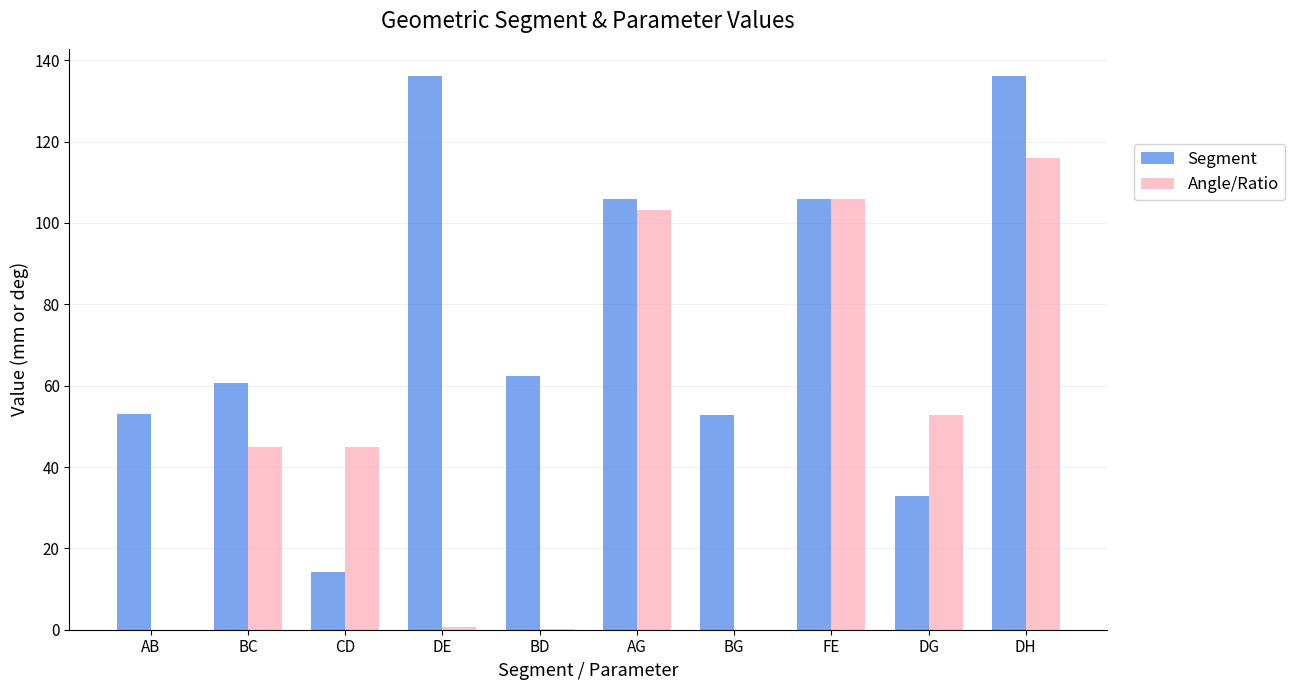

Which category has the highest value in the Angle/Ratio series?

DH